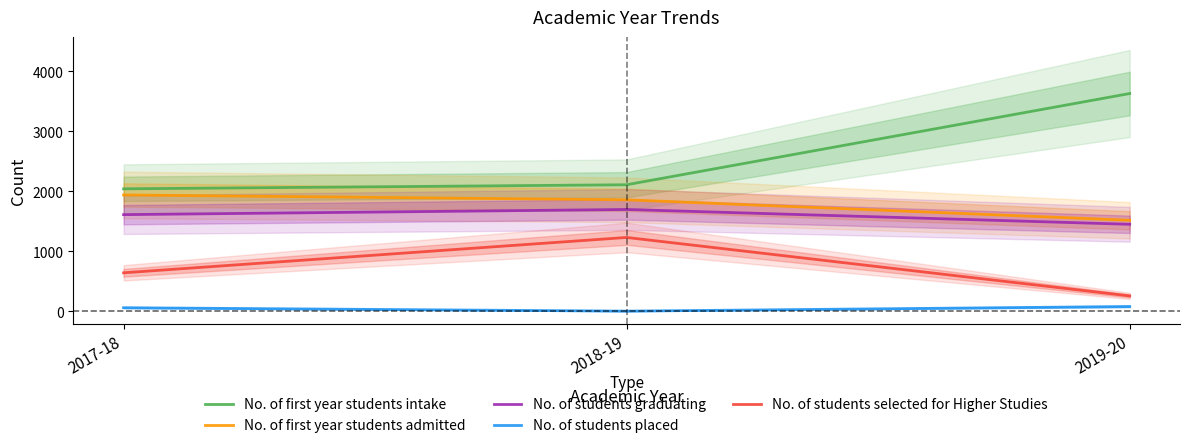

How many data points in No. of students graduating are above 1612?

1